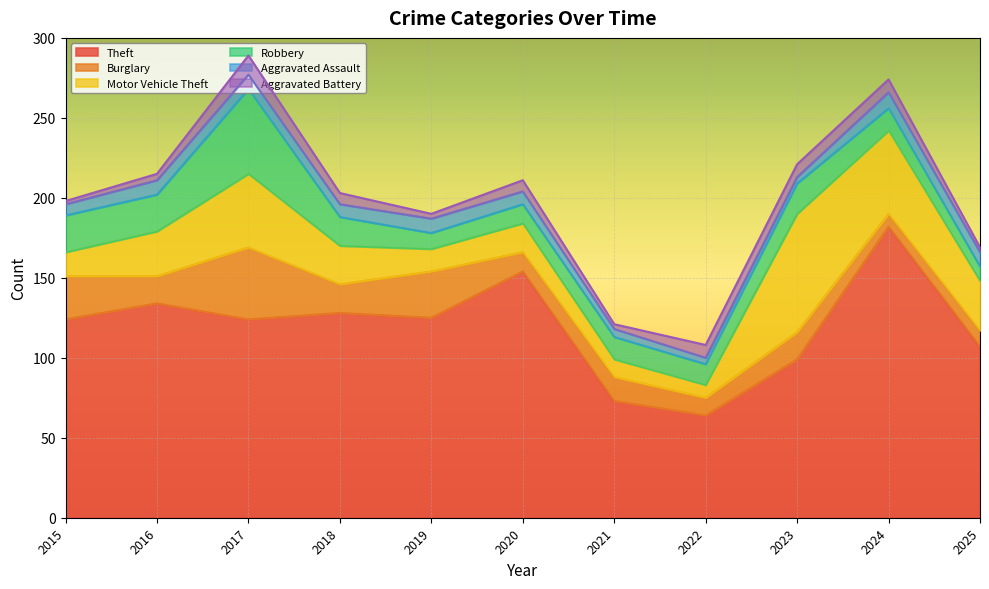

What is the difference between the highest and lowest values at 2021?

70